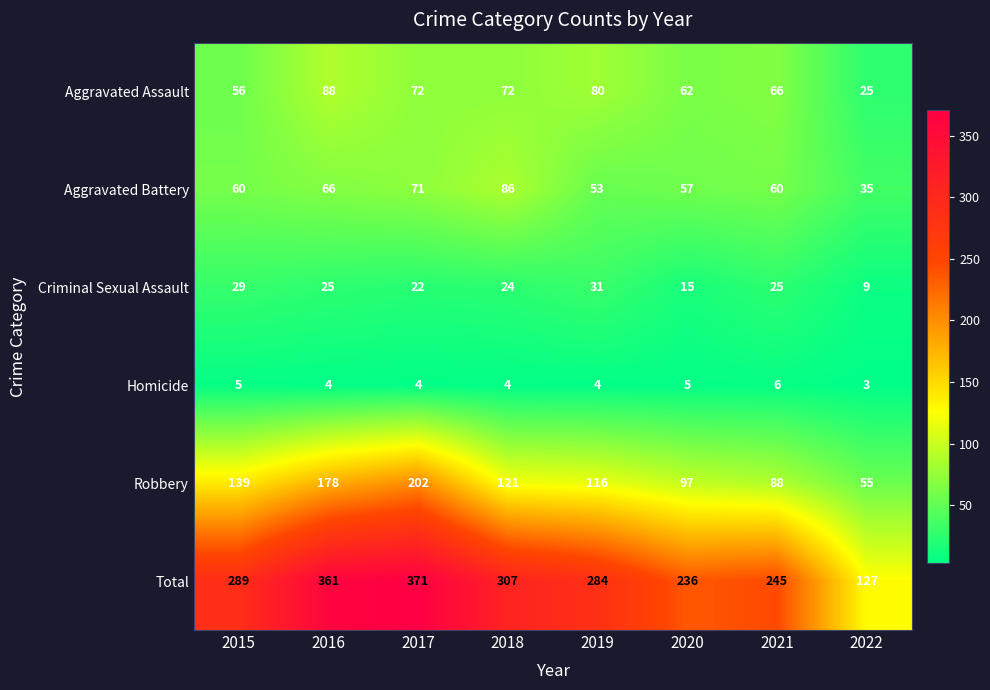

What is the sum of all Criminal Sexual Assault values?

180